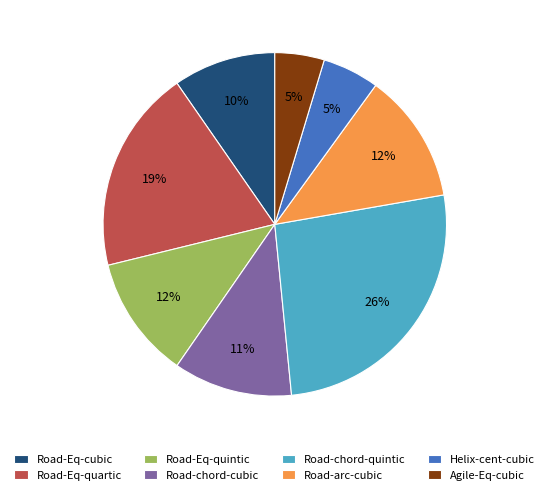

Between Road-Eq-cubic and Road-chord-quintic, which is larger?

Road-chord-quintic